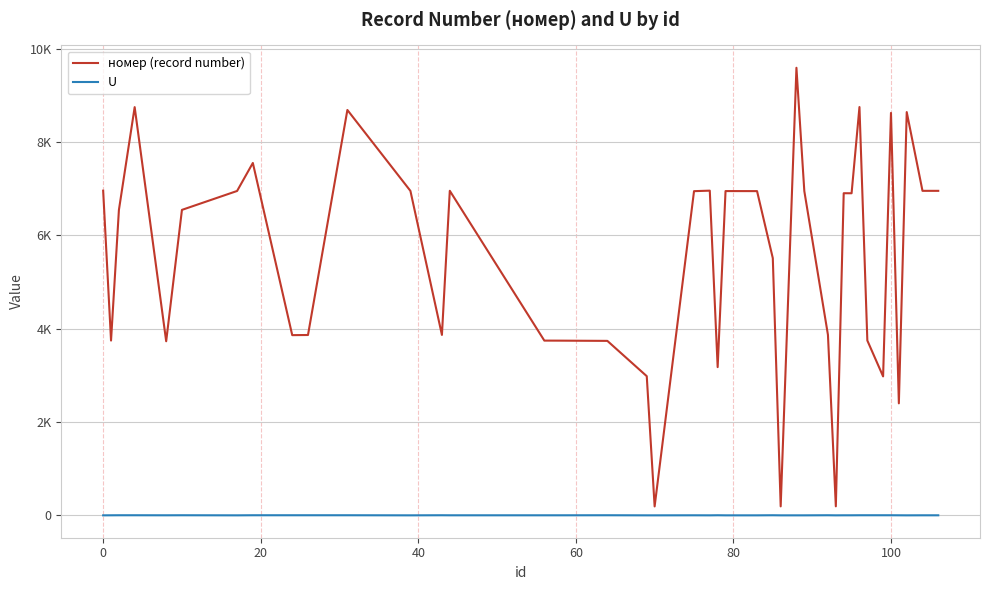

What are all the series names shown in the legend?

номер (record number), U